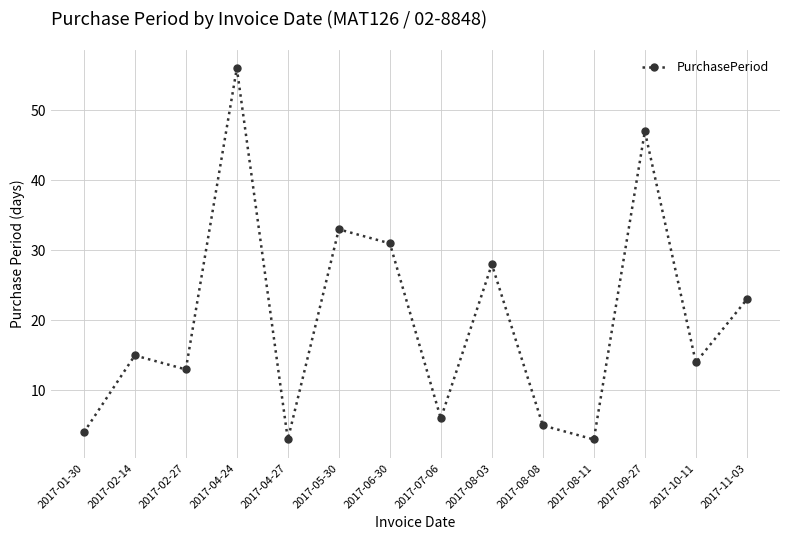

Which has a higher value, 2017-09-27 or 2017-06-30?

2017-09-27